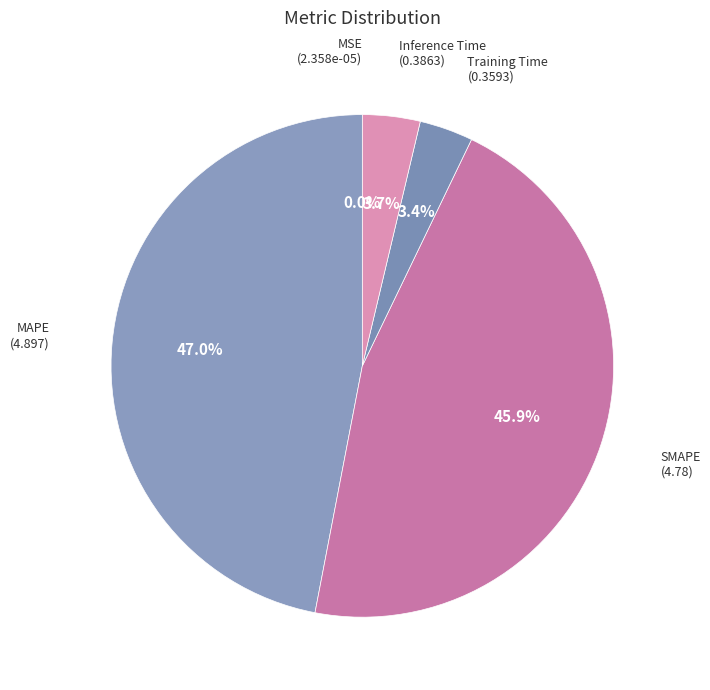

How much of the chart is everything except Training Time?

96.6%